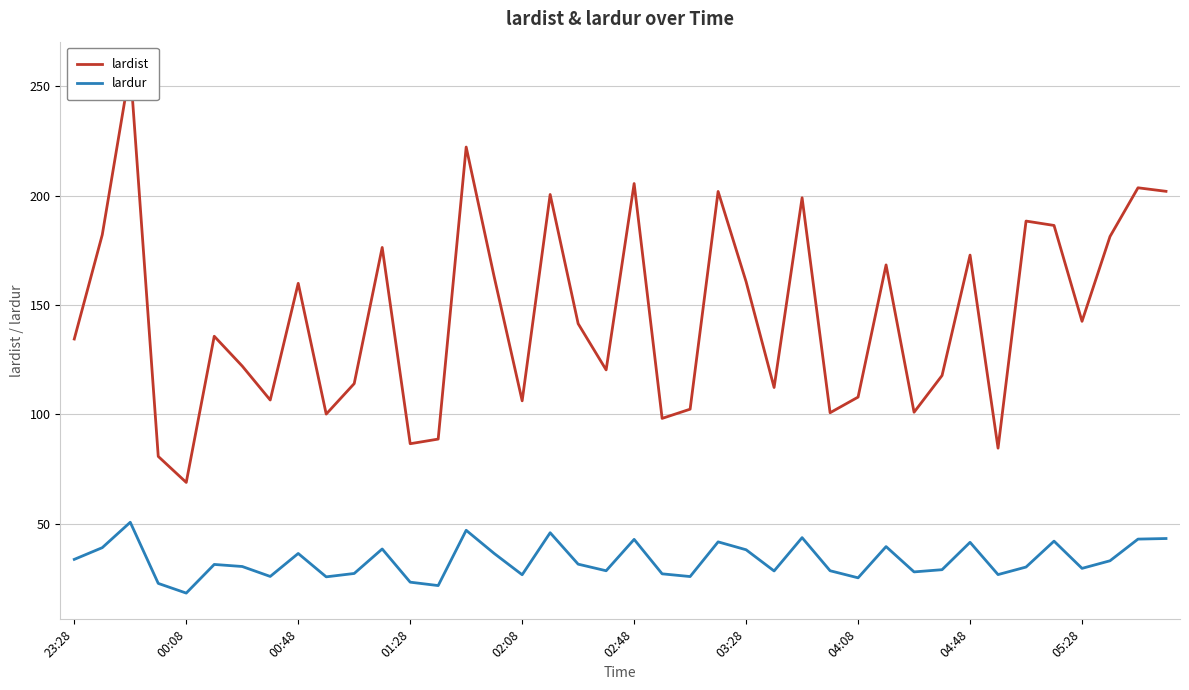

True or false: lardur has a value of 30.9 at 00:08.

False